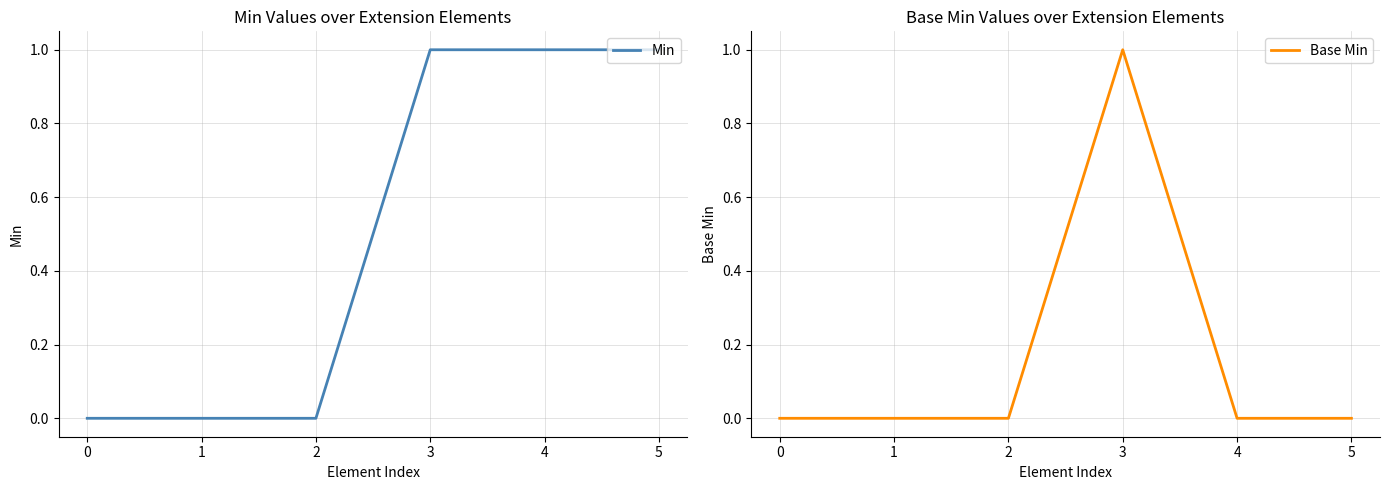

Which series has the largest total across all categories?

Min